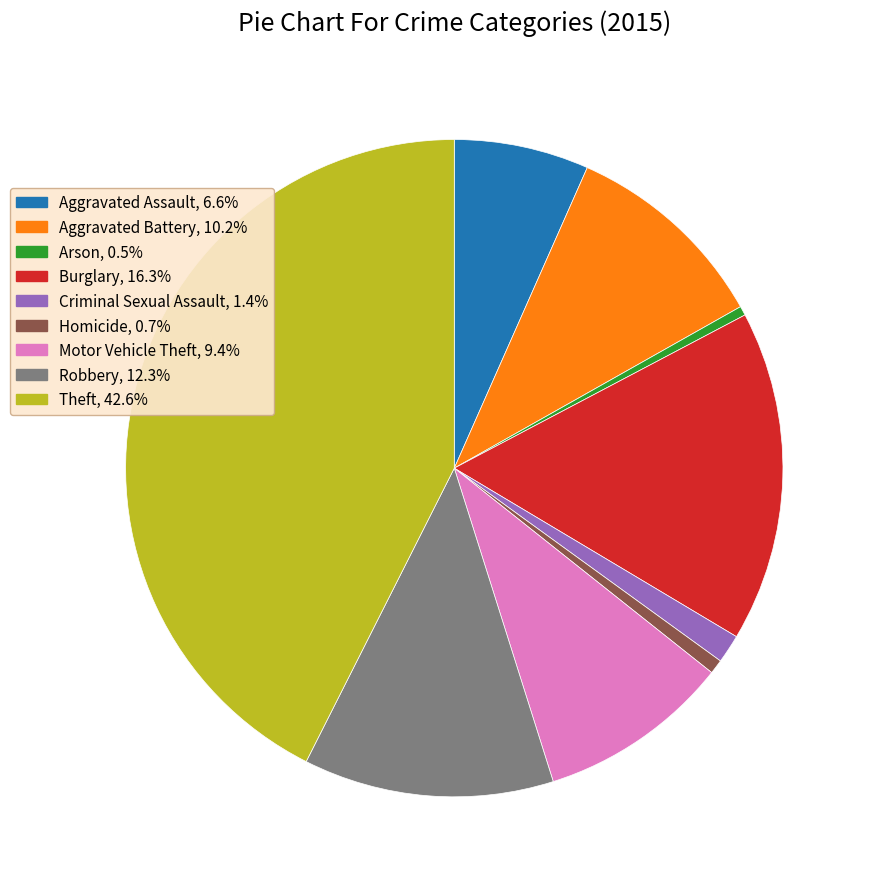

Which has a higher value, Criminal Sexual Assault or Aggravated Assault?

Aggravated Assault